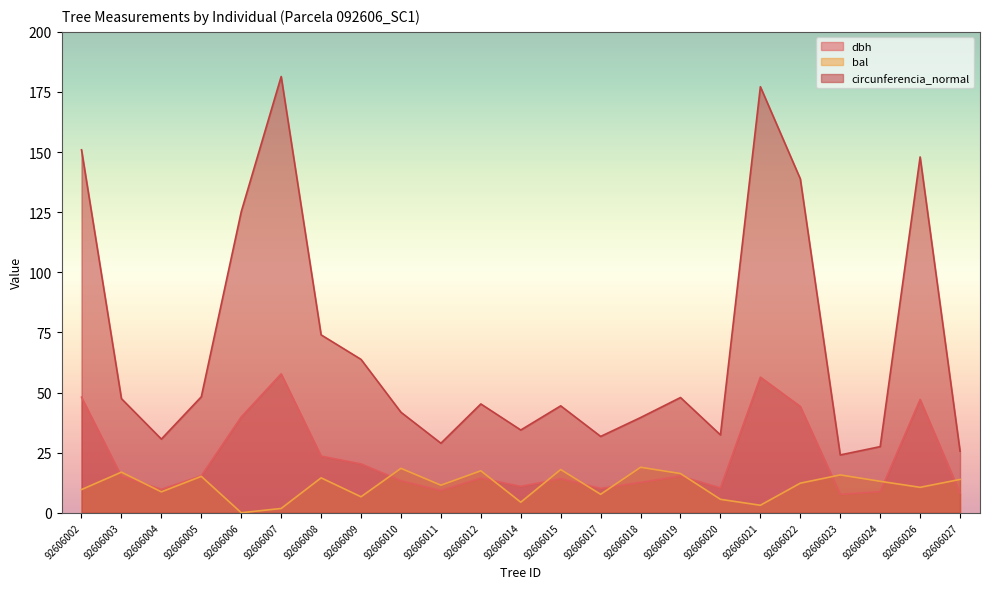

The value of circunferencia_normal at 92606008 is 23.7. True or false?

False